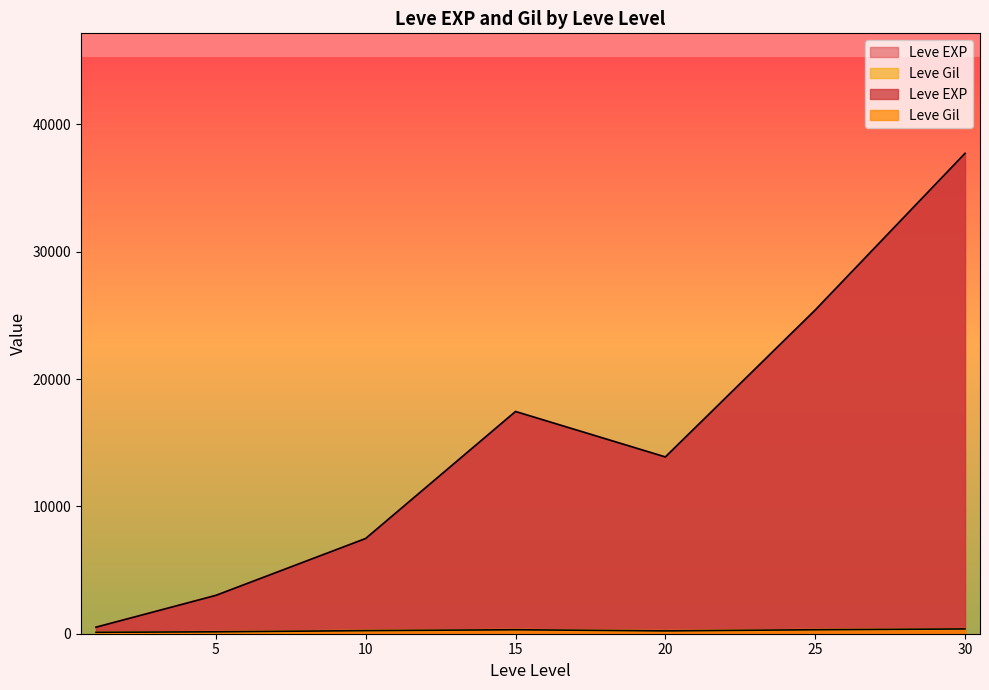

Is it true that Leve Gil equals 249 at 10?

False